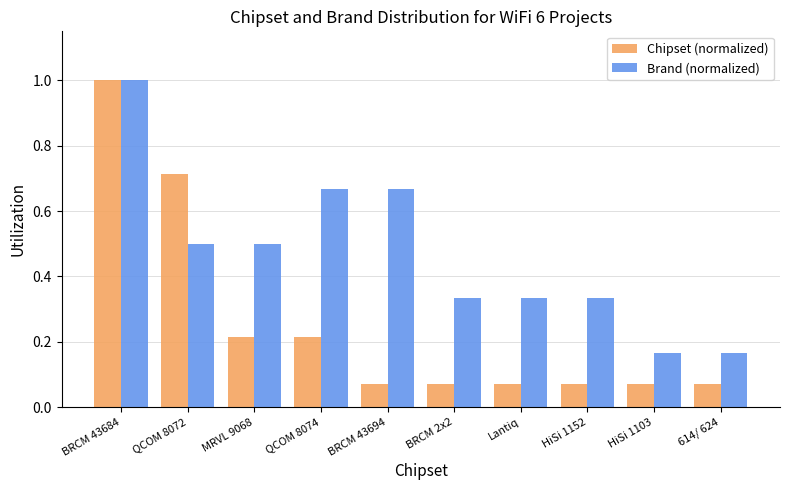

Between BRCM 43684 and Lantiq, which series saw the biggest shift?

Chipset (normalized)